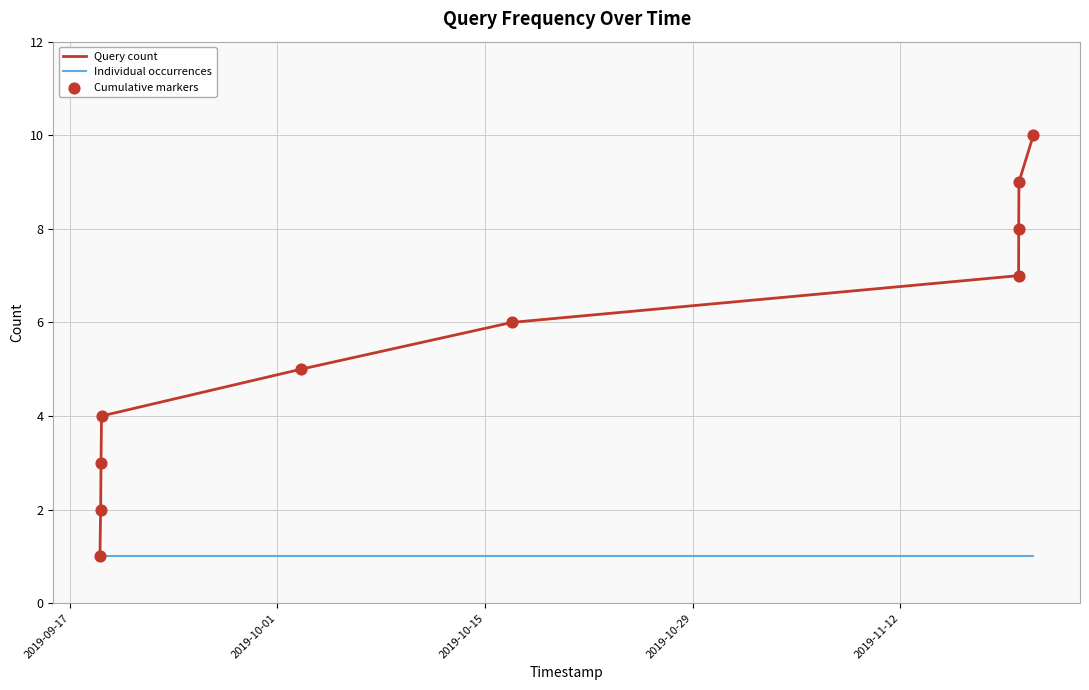

Which series has the largest total across all categories?

Query count